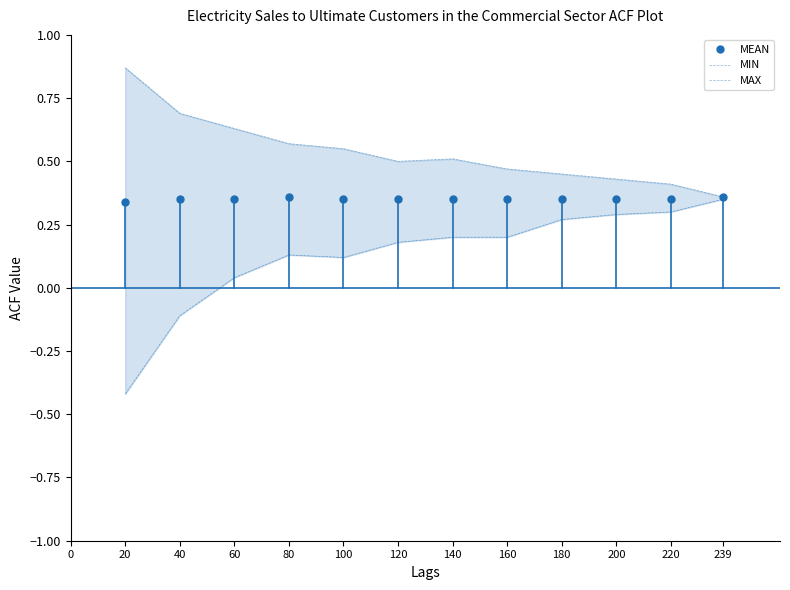

How many lines are shown in the chart?

3